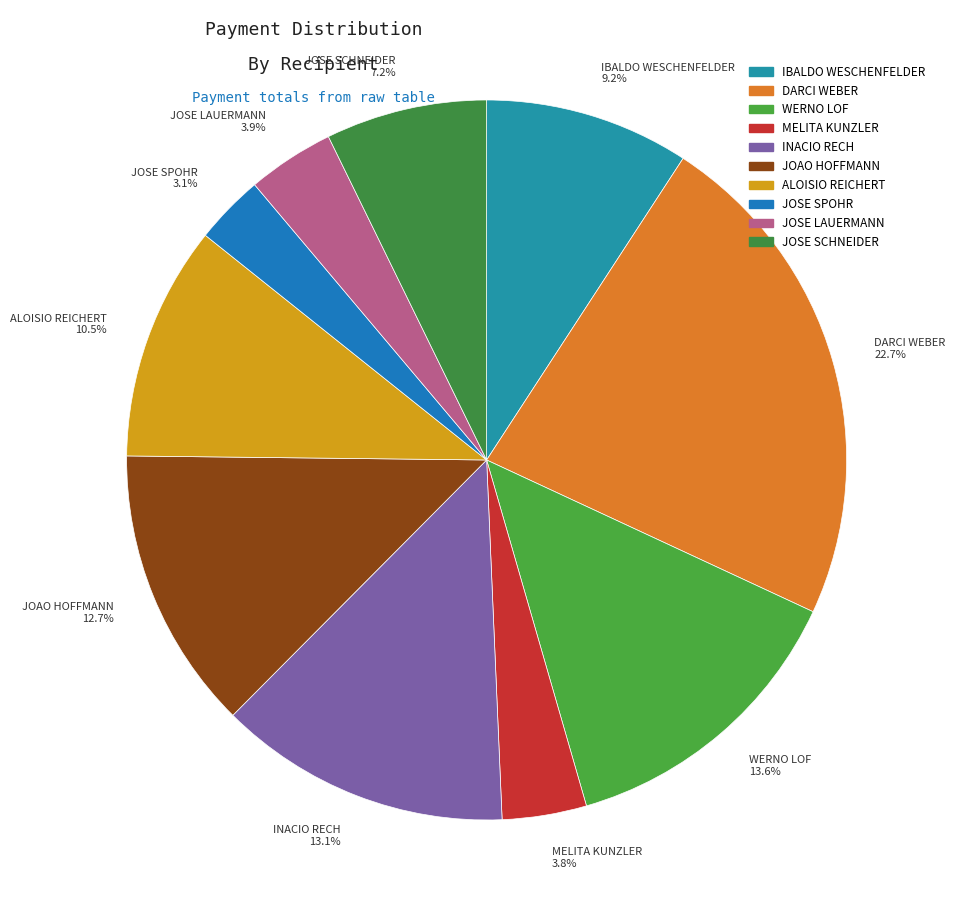

Does JOSE SCHNEIDER 7.2% account for over 50% of the chart?

No